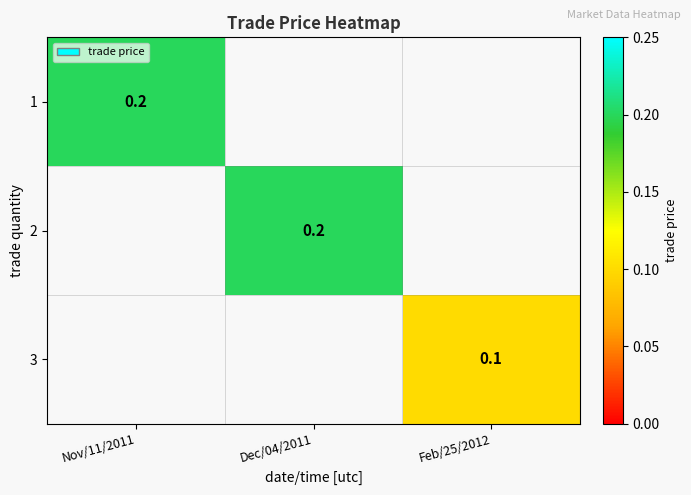

Is it true that 1 equals 0.2 at Nov/11/2011?

True